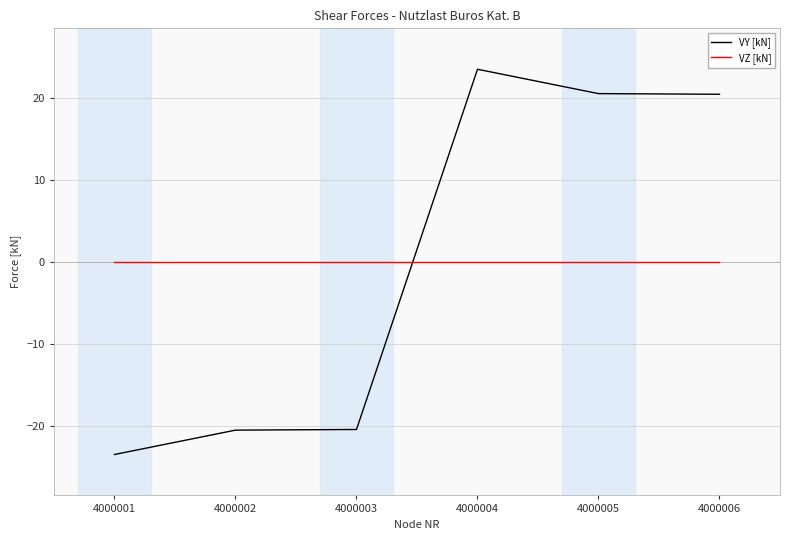

What value does the VY [kN] series have at 4000001?

-23.5